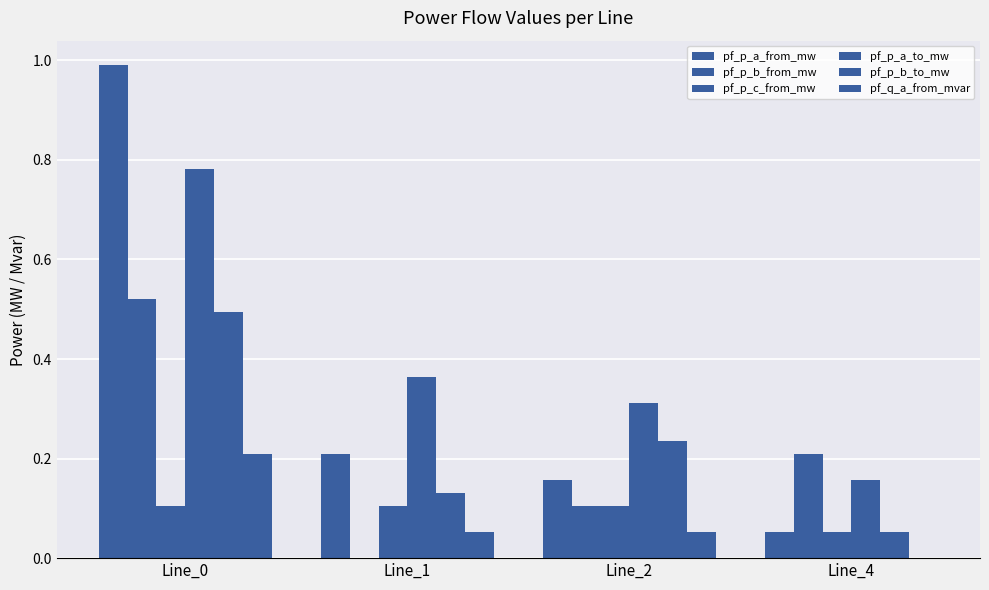

Are the bars grouped side by side (vs. stacked)?

Yes